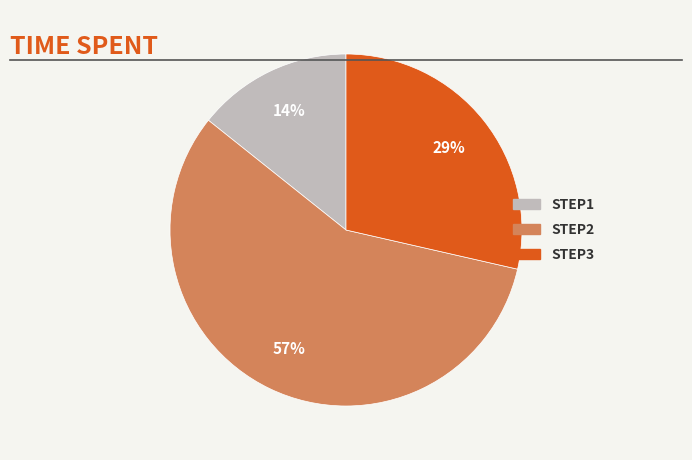

Is there any slice that represents more than half of the pie?

Yes